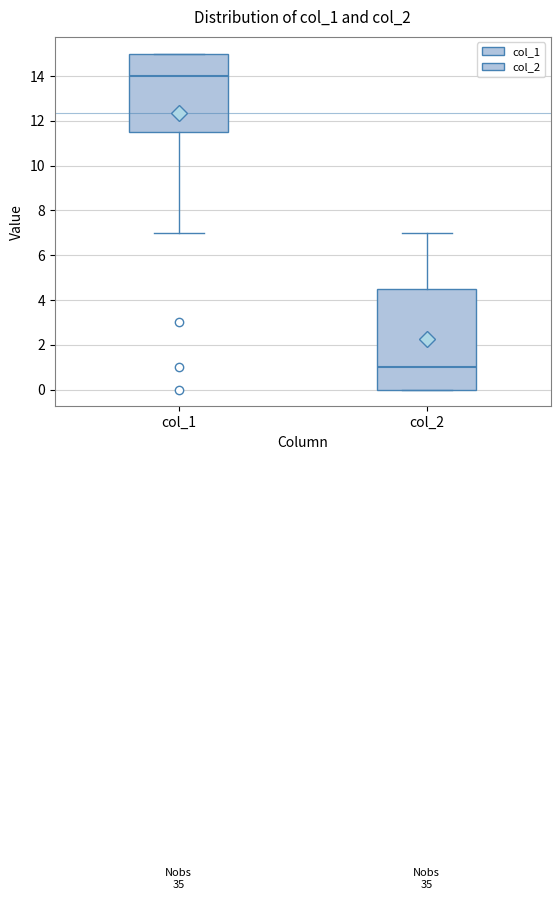

Reading left to right, read every box against the y-axis: the position of its median line, the range the box covers, and the ends of its whiskers. The values are not printed on the chart, so give them approximately, as read against the axis.

col_1: median 14.0, box 11.6 to 15.0, whiskers 7.0 to 15.0
col_2: median 1.0, box 0.0 to 4.6, whiskers 0.0 to 7.0